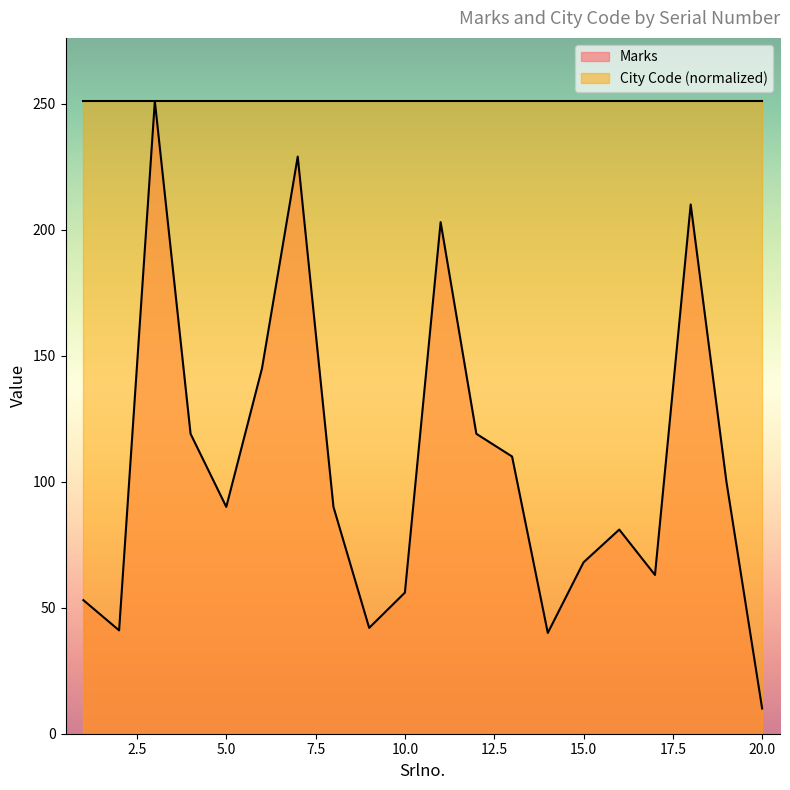

Reading left to right, list all the values displayed in this chart.

53	41	251	119	90	145	229	90	42	56	203	119	110	40	68	81	63	210	100	10